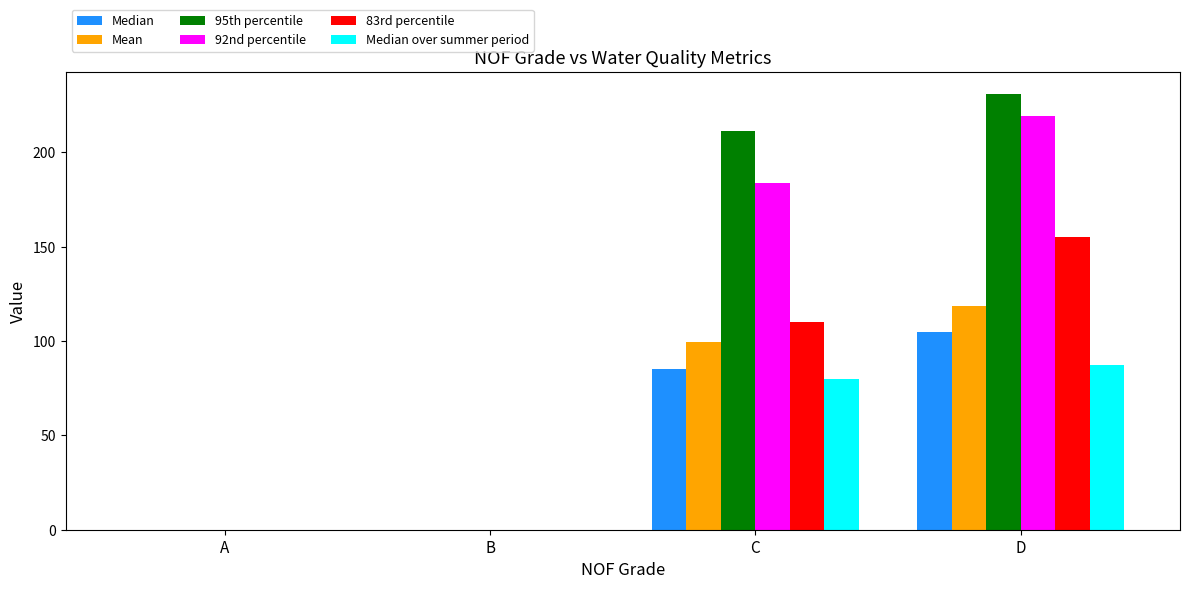

Is the value of 92nd percentile at B greater than the value of Median at C?

No